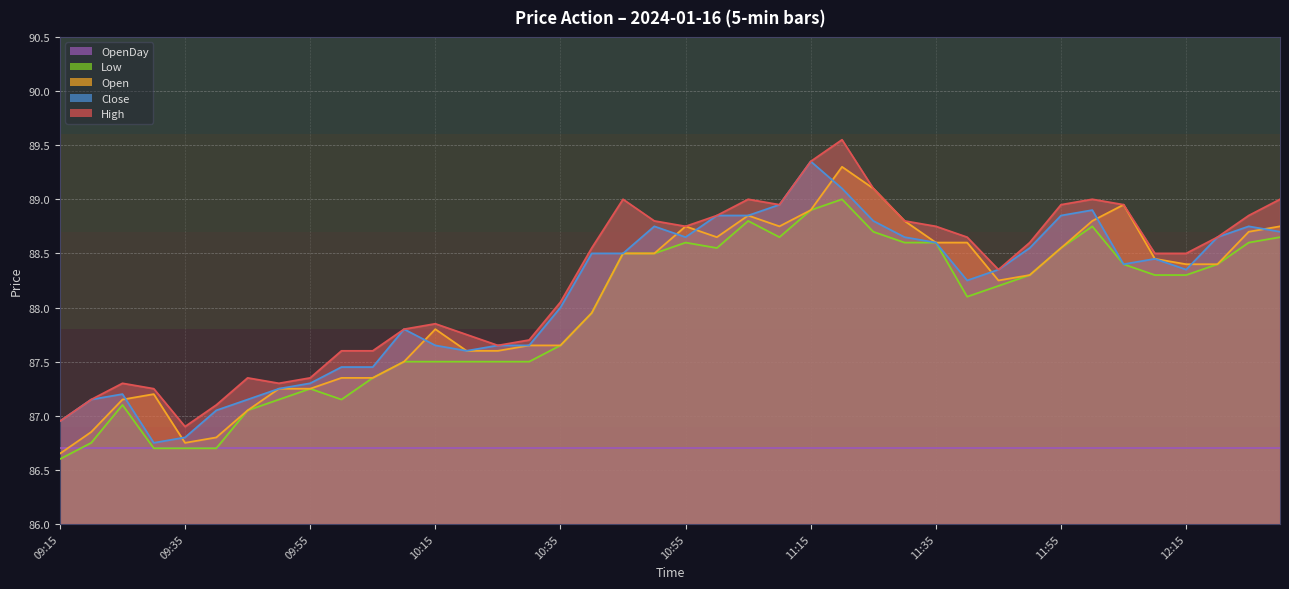

Does the chart have visible grid lines?

Yes